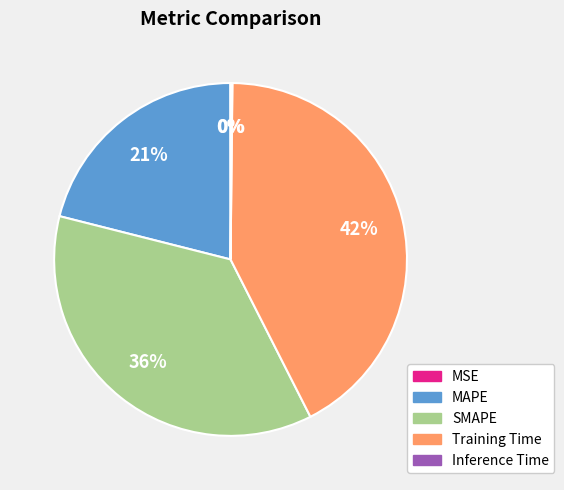

Does MAPE represent more than half of the total?

No